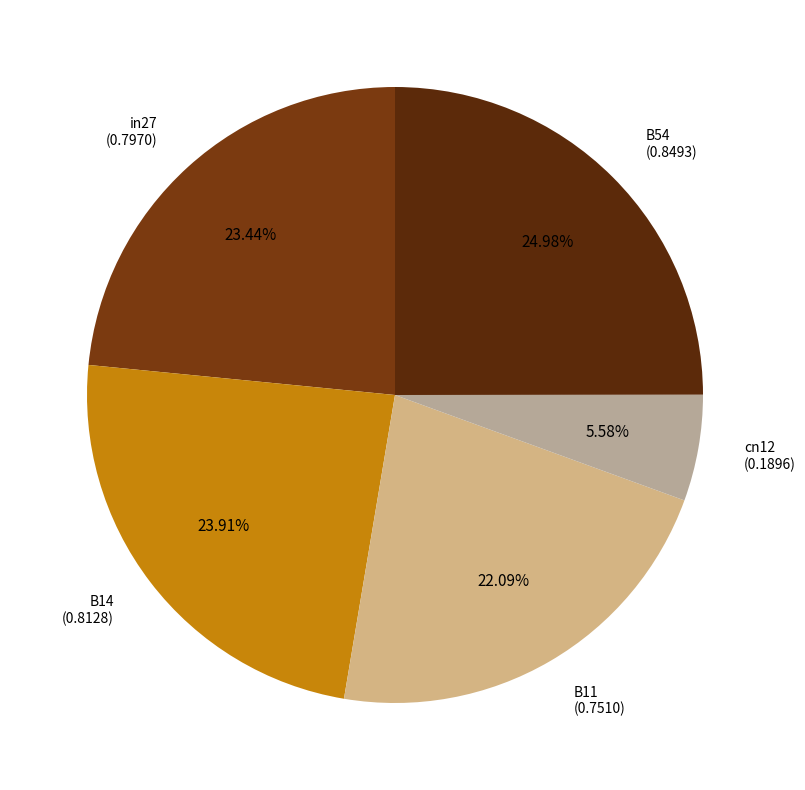

To the nearest percent, what is the combined percentage of B14 and B11?

46%